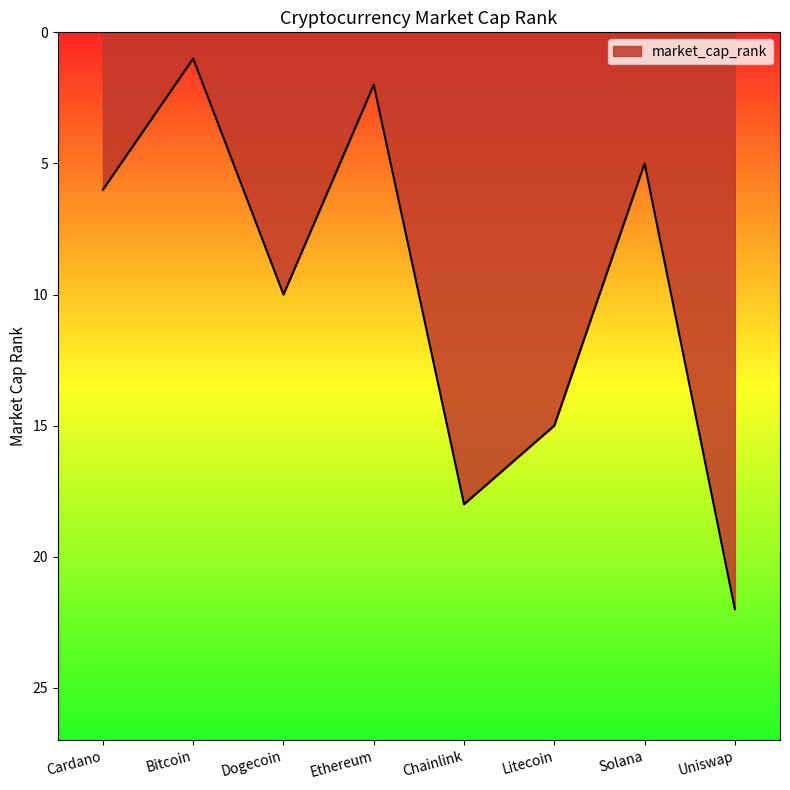

How many lines are shown in the chart?

1